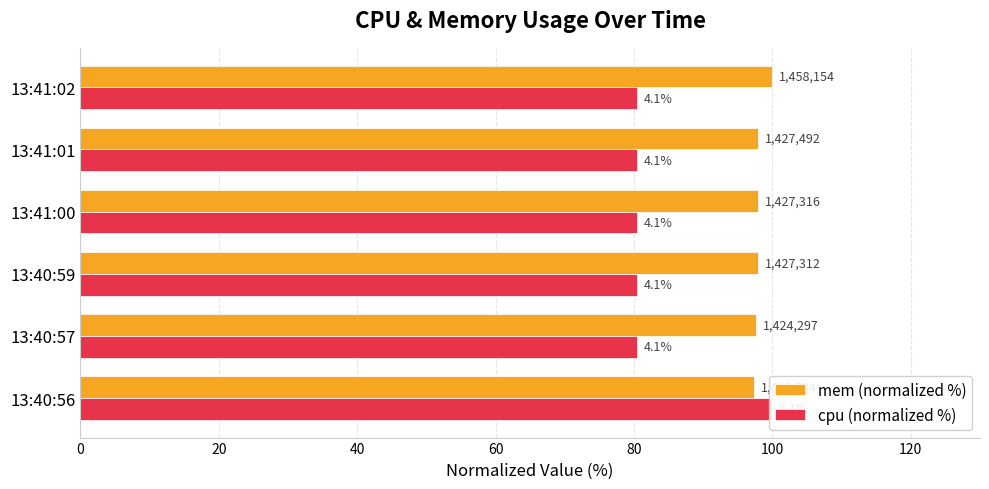

Reading left to right, what are all the values shown in this chart?

mem (normalized %): 97.3	97.7	97.9	97.9	97.9	100.0
cpu (normalized %): 100.0	80.4	80.4	80.4	80.4	80.4